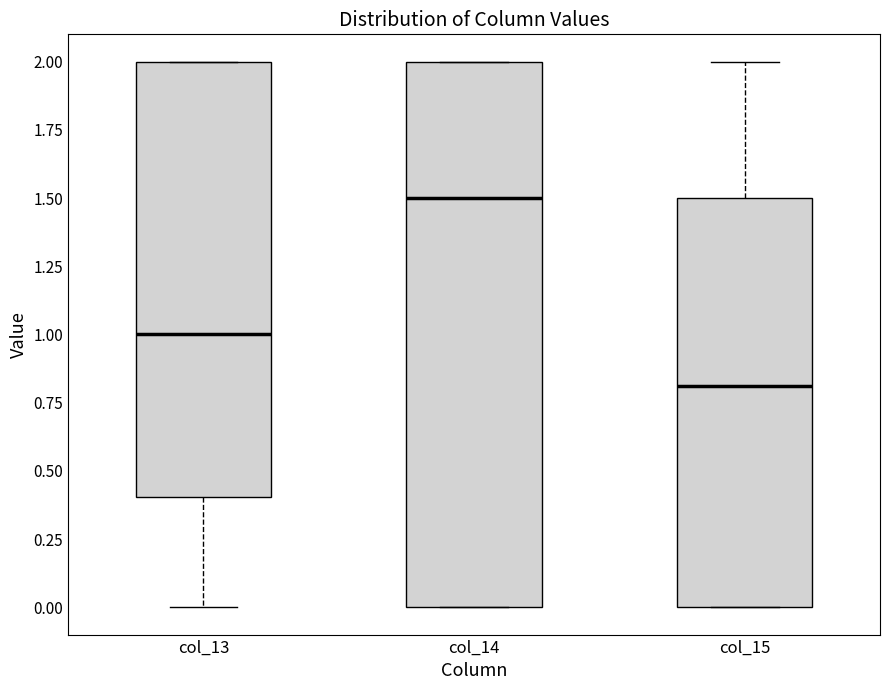

Comparing the boxes themselves (not the whiskers), which one is the tallest?

col_14